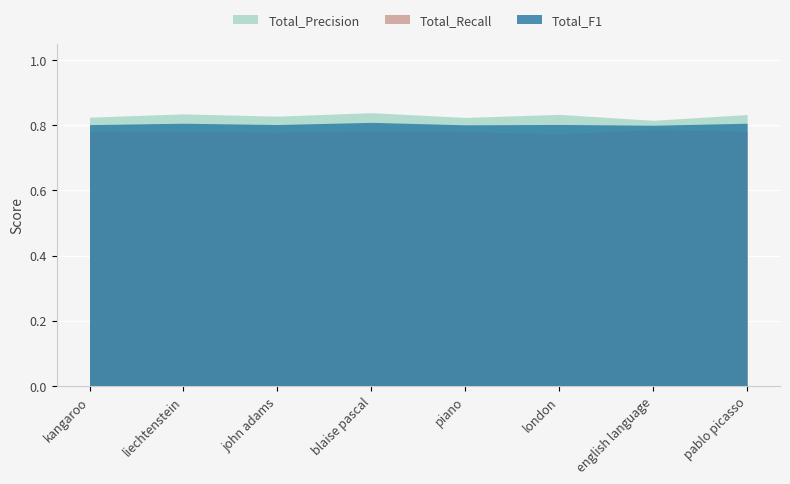

True or false: Total_Precision and Total_Recall intersect in this chart.

False